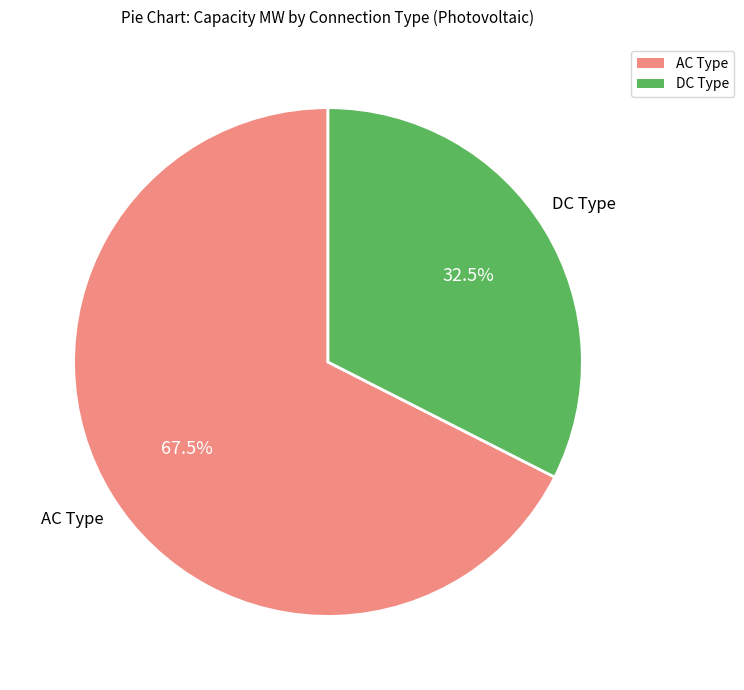

To the nearest percent, what is the average slice percentage?

50%